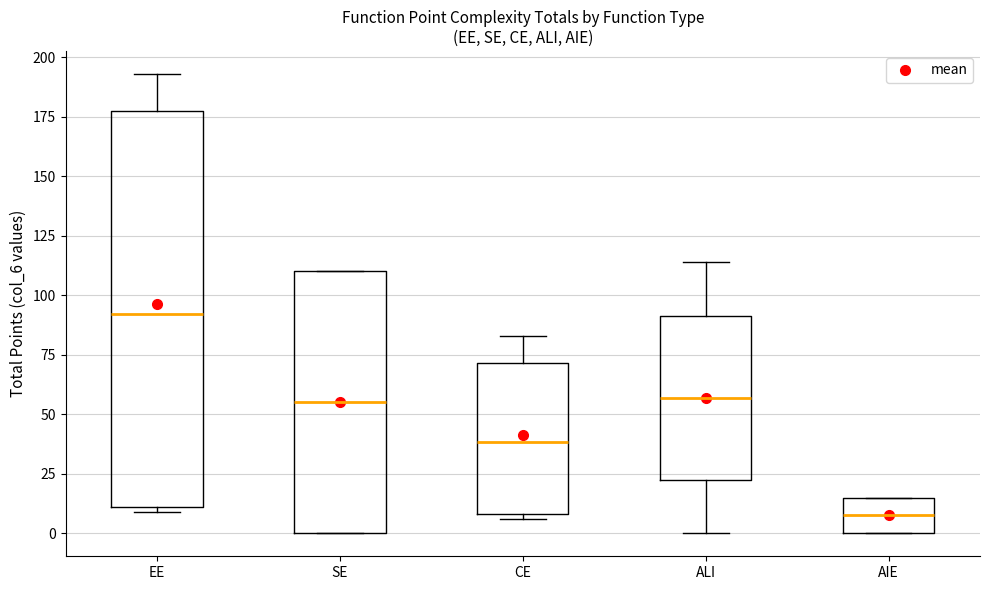

Comparing the boxes themselves (not the whiskers), which one is the tallest?

EE